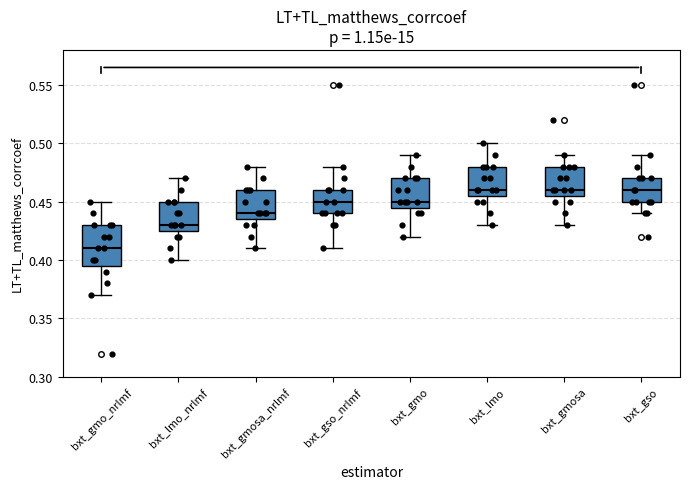

Comparing the boxes themselves (not the whiskers), which one is the tallest?

bxt_gmo_nrlmf